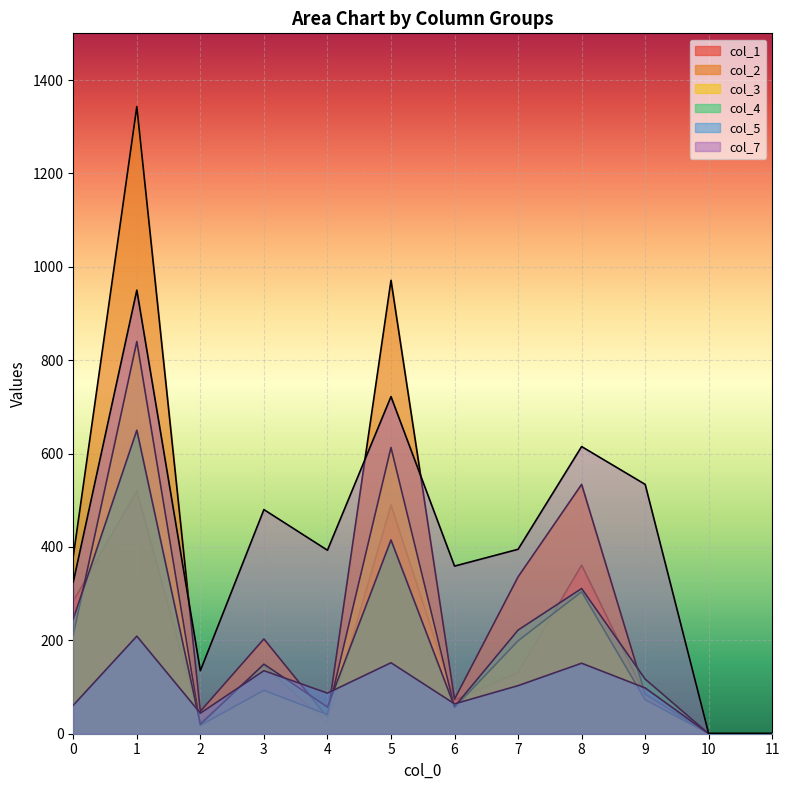

Reading right to left, list all the values displayed in this chart.

col_1: 0	0	83	361	131	72	490	22	146	23	520	284
col_2: 0	0	85	534	336	74	971	35	203	48	1343	380
col_3: 0	0	73	304	199	56	613	41	93	18	840	212
col_4: 0	0	117	311	222	58	415	57	149	20	650	246
col_5: 0	0	98	151	103	64	152	87	135	44	209	61
col_7: 0	0	534	615	395	359	722	393	480	135	950	325